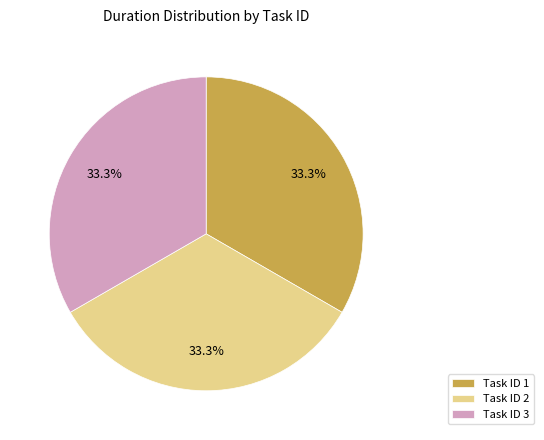

Does any single category account for the majority?

No